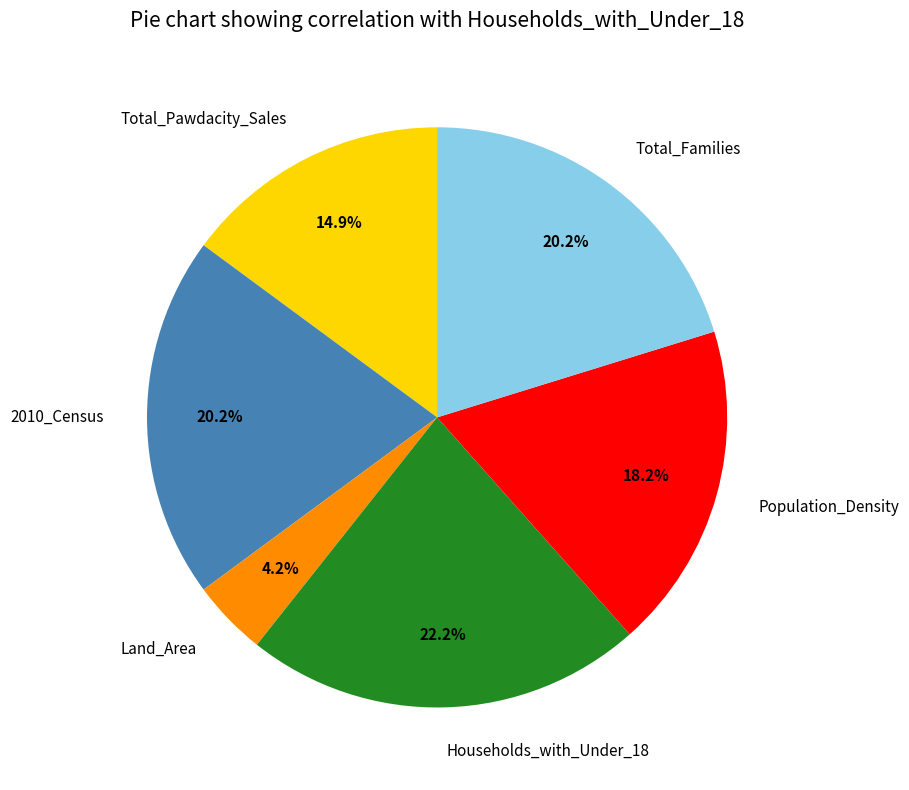

True or false: 2010_Census accounts for 20% of the total.

True